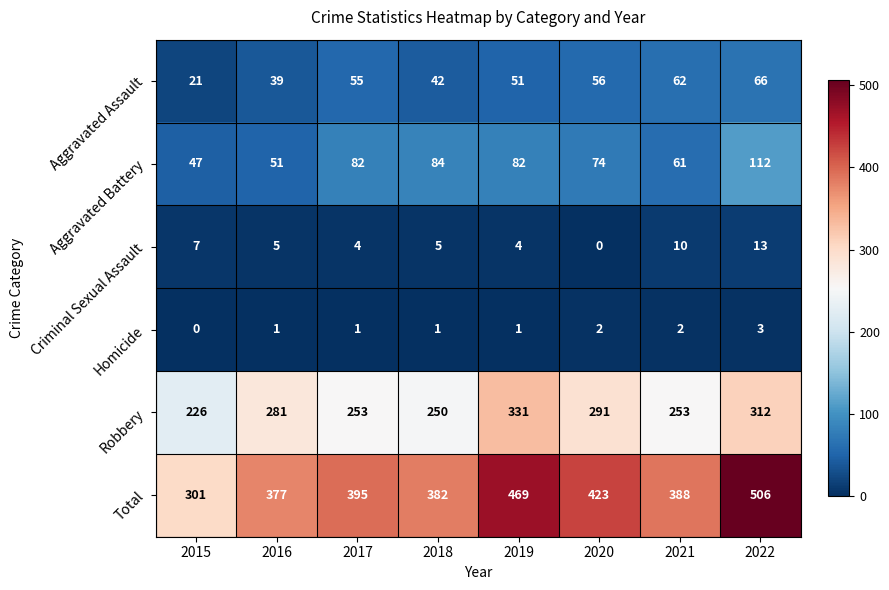

What is the average value of the Aggravated Assault series?

49